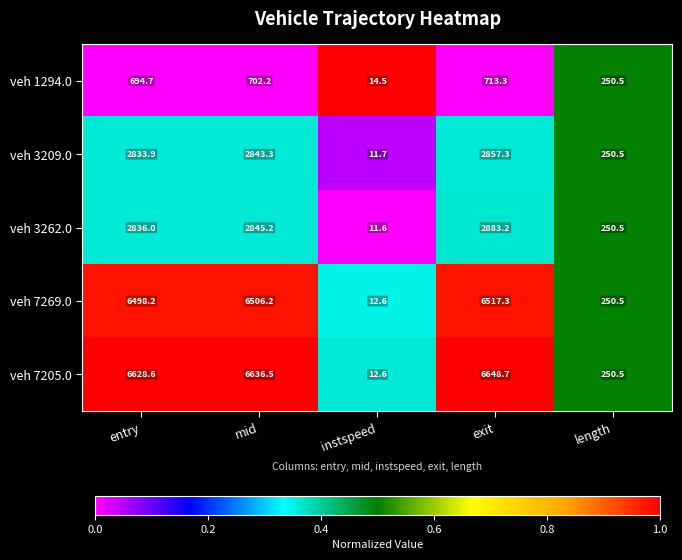

Count the number of categories in the chart.

5